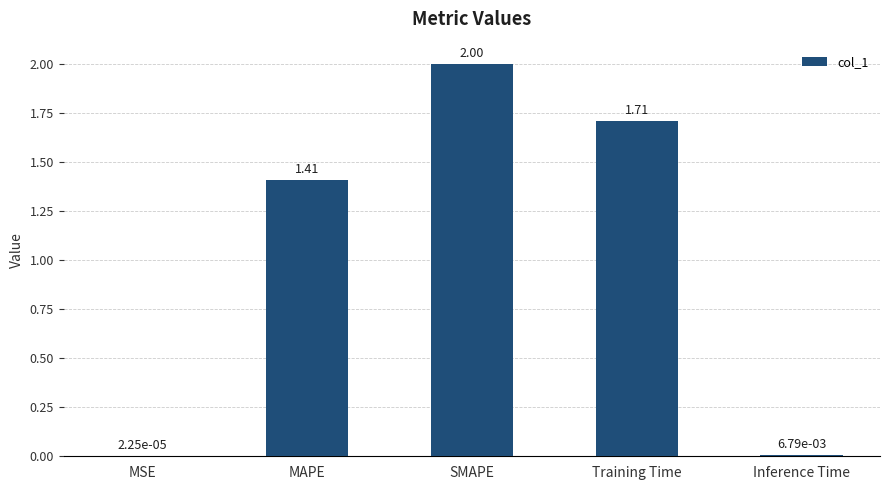

What is the ratio of the value at MAPE to the value at SMAPE?

0.7